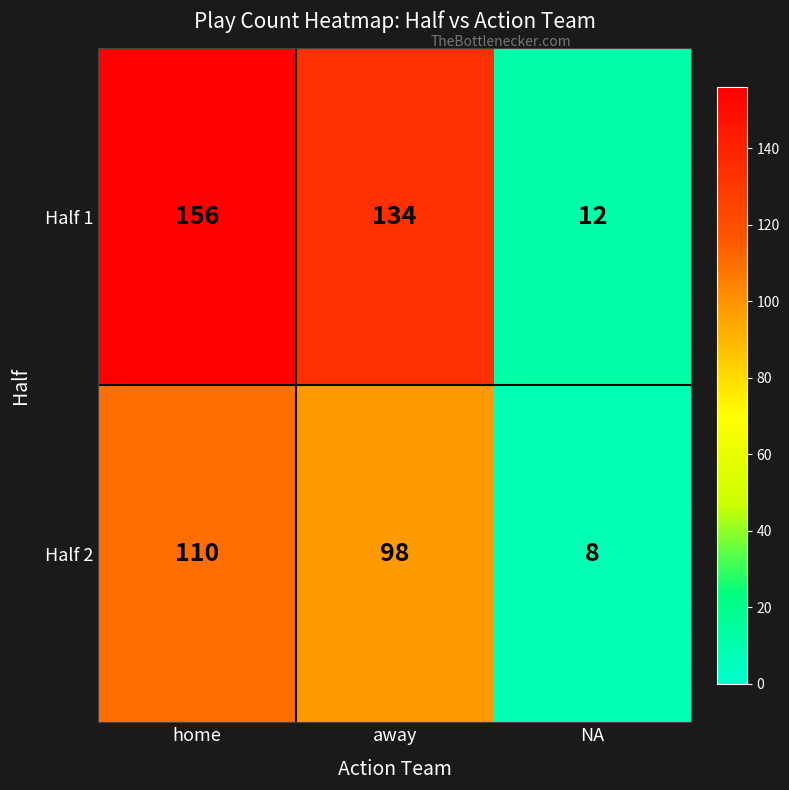

Which series changed the most between away and NA?

Half 1